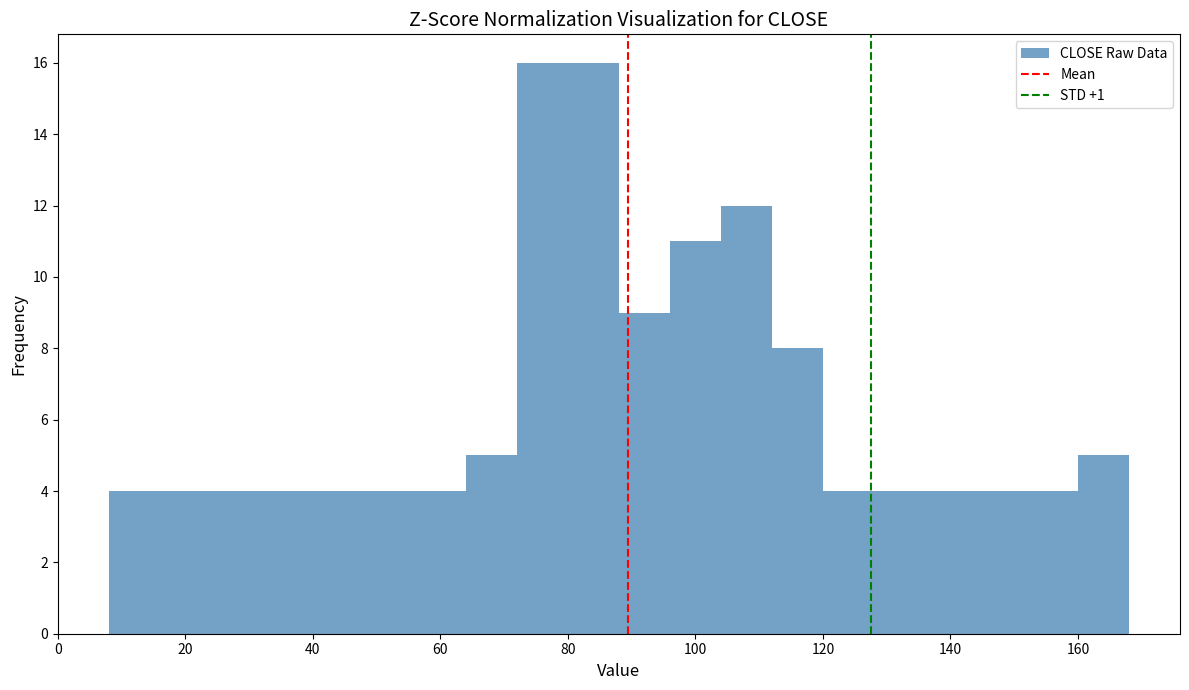

Reading left to right, list every bar in this chart as the range it spans on the x-axis followed by its height. The values are not printed on the chart, so give them approximately, as read against the axis.

8 to 16: 4
16 to 24: 4
24 to 32: 4
32 to 40: 4
40 to 48: 4
48 to 56: 4
56 to 64: 4
64 to 72: 5
72 to 80: 16
80 to 88: 16
88 to 96: 9
96 to 104: 11
104 to 112: 12
112 to 120: 8
120 to 128: 4
128 to 136: 4
136 to 144: 4
144 to 152: 4
152 to 160: 4
160 to 168: 5